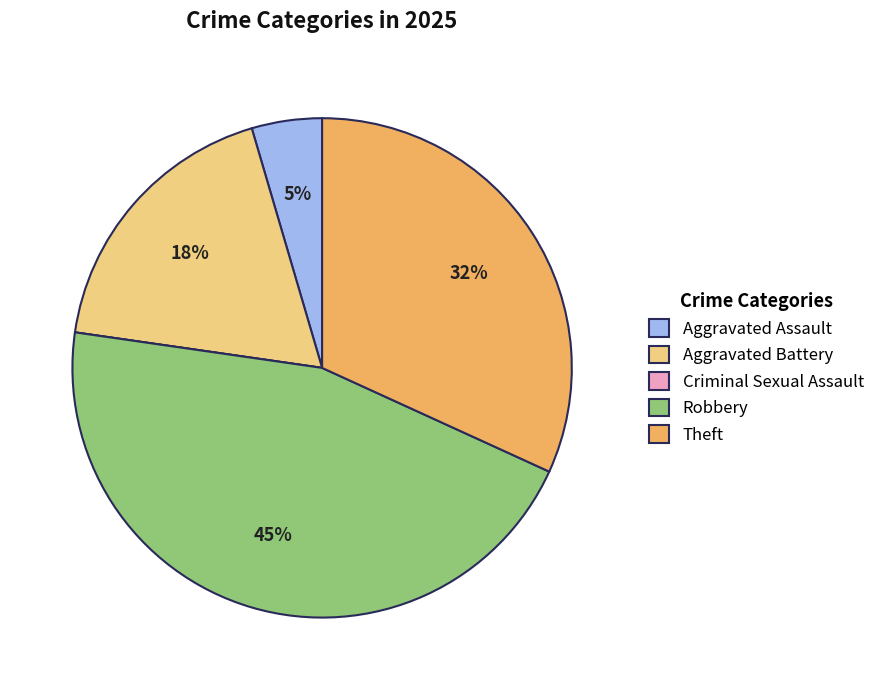

Is the sum of Theft and Robbery greater than half?

Yes